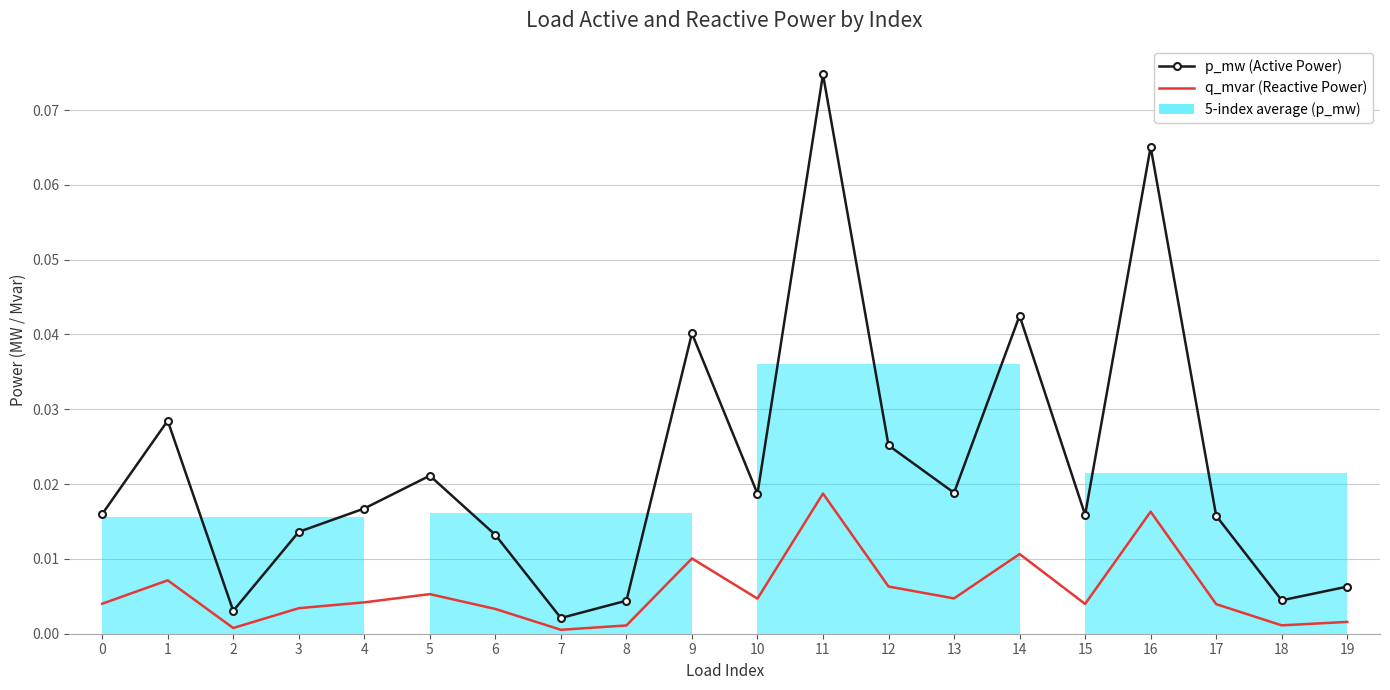

List the series in order of their overall mean, lowest first.

q_mvar (Reactive Power), p_mw (Active Power)